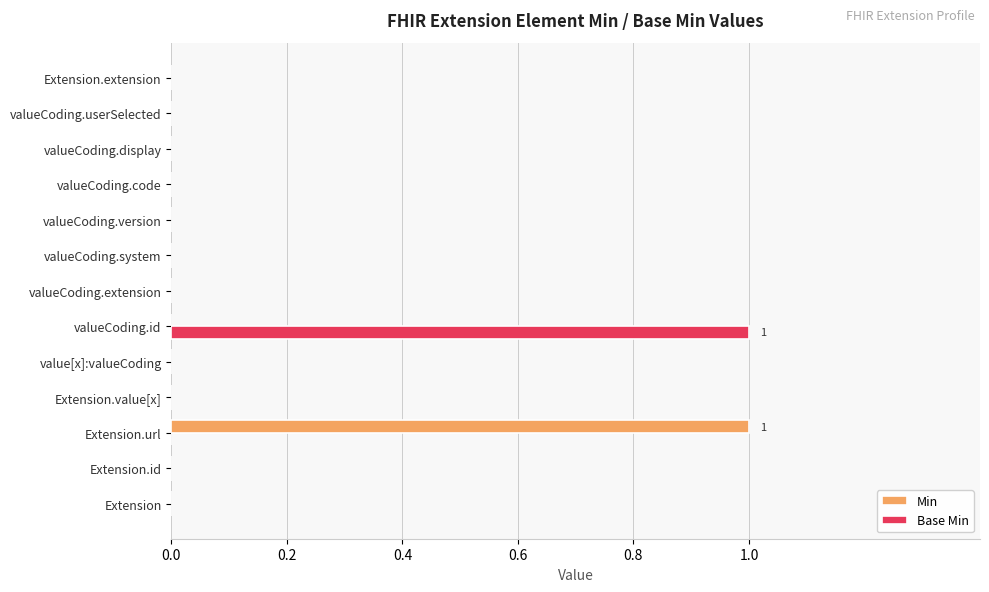

What are all the series names shown in the legend?

Min, Base Min